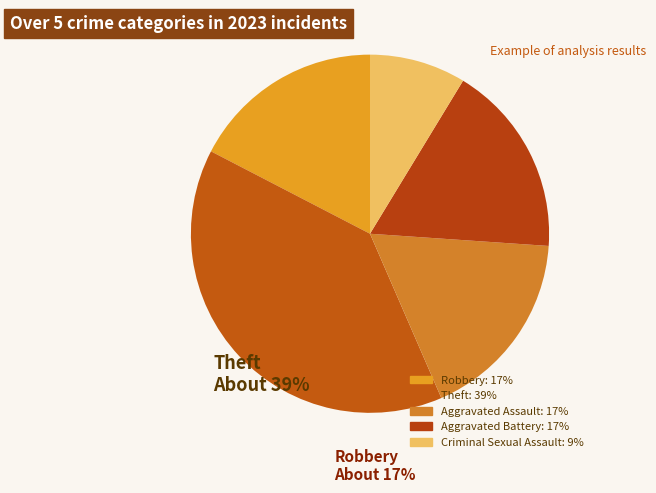

To the nearest percent, what is the average slice percentage?

20%